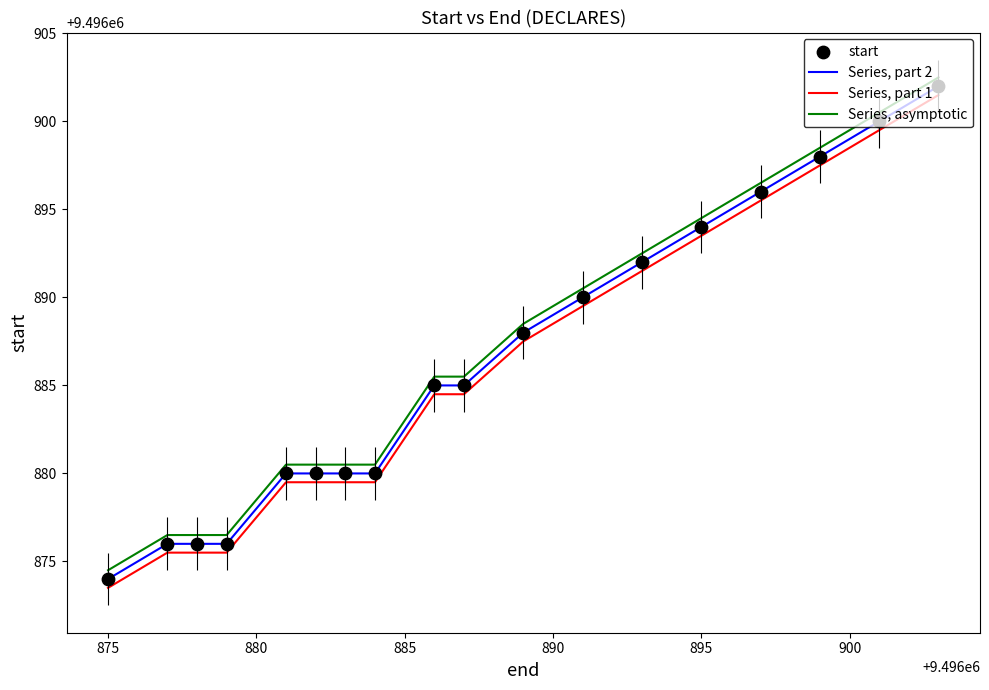

What is the difference between the maximum and minimum values in the Series, part 2 series?

28.0